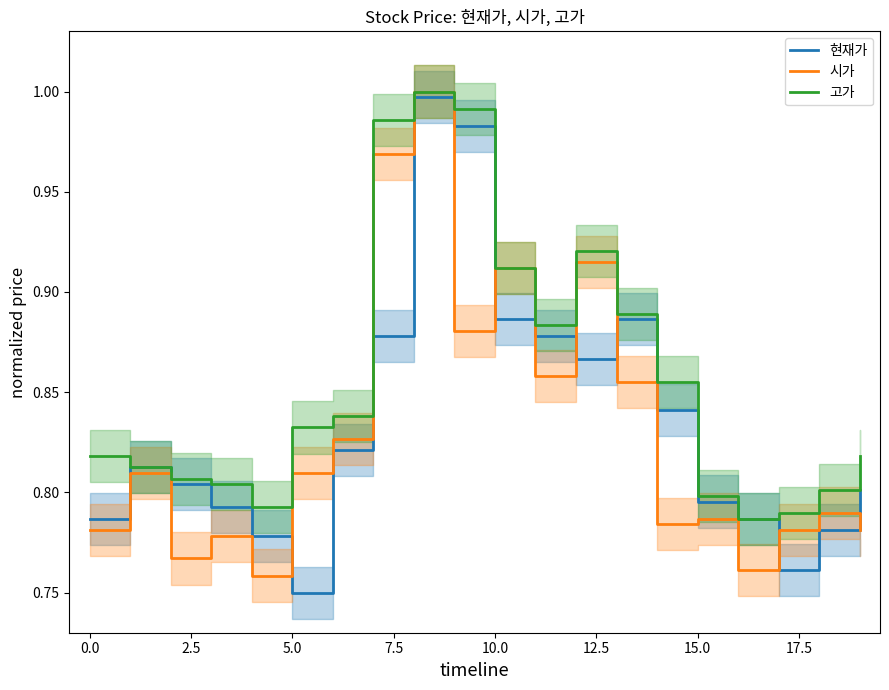

Which series has the largest total across all categories?

고가